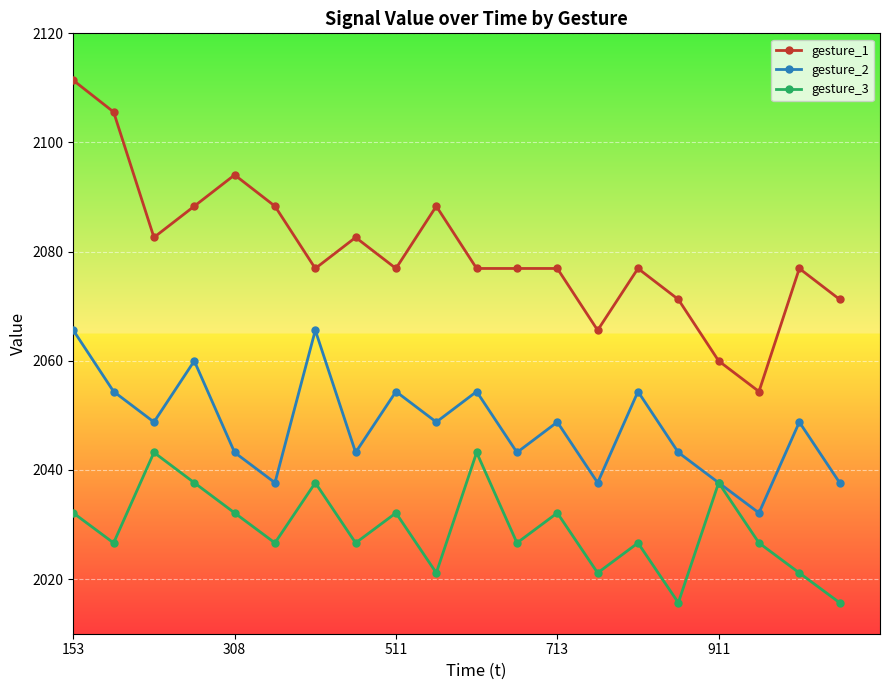

At how many categories does at least one series exceed 2039?

20